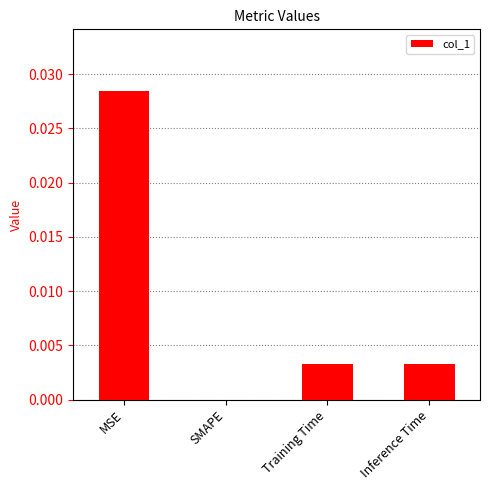

True or false: the data shows 0.0 at Inference Time.

True